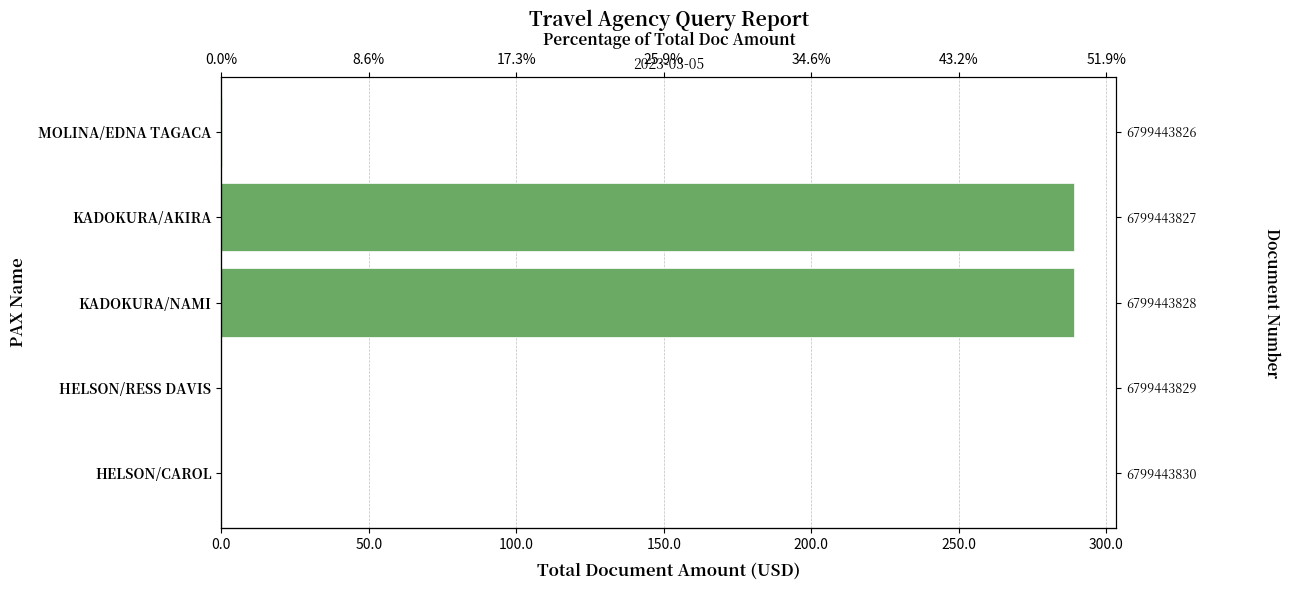

Does the chart contain any negative values?

No